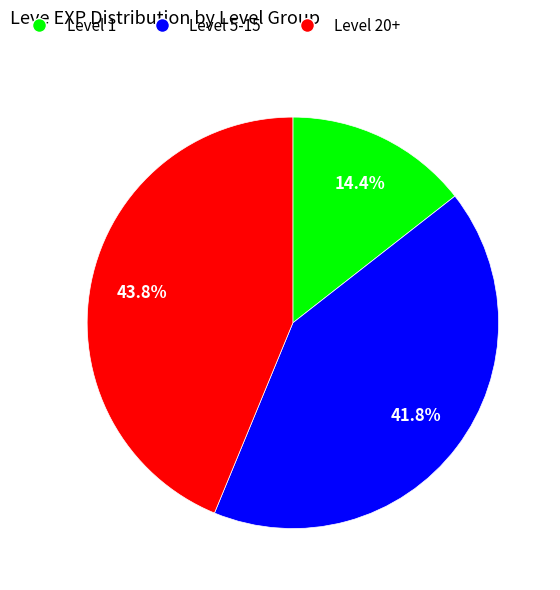

Does any single category account for the majority?

No